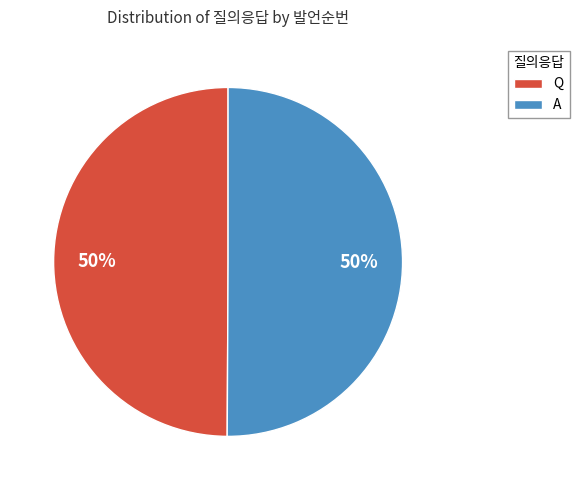

How many segments does this pie chart have?

2